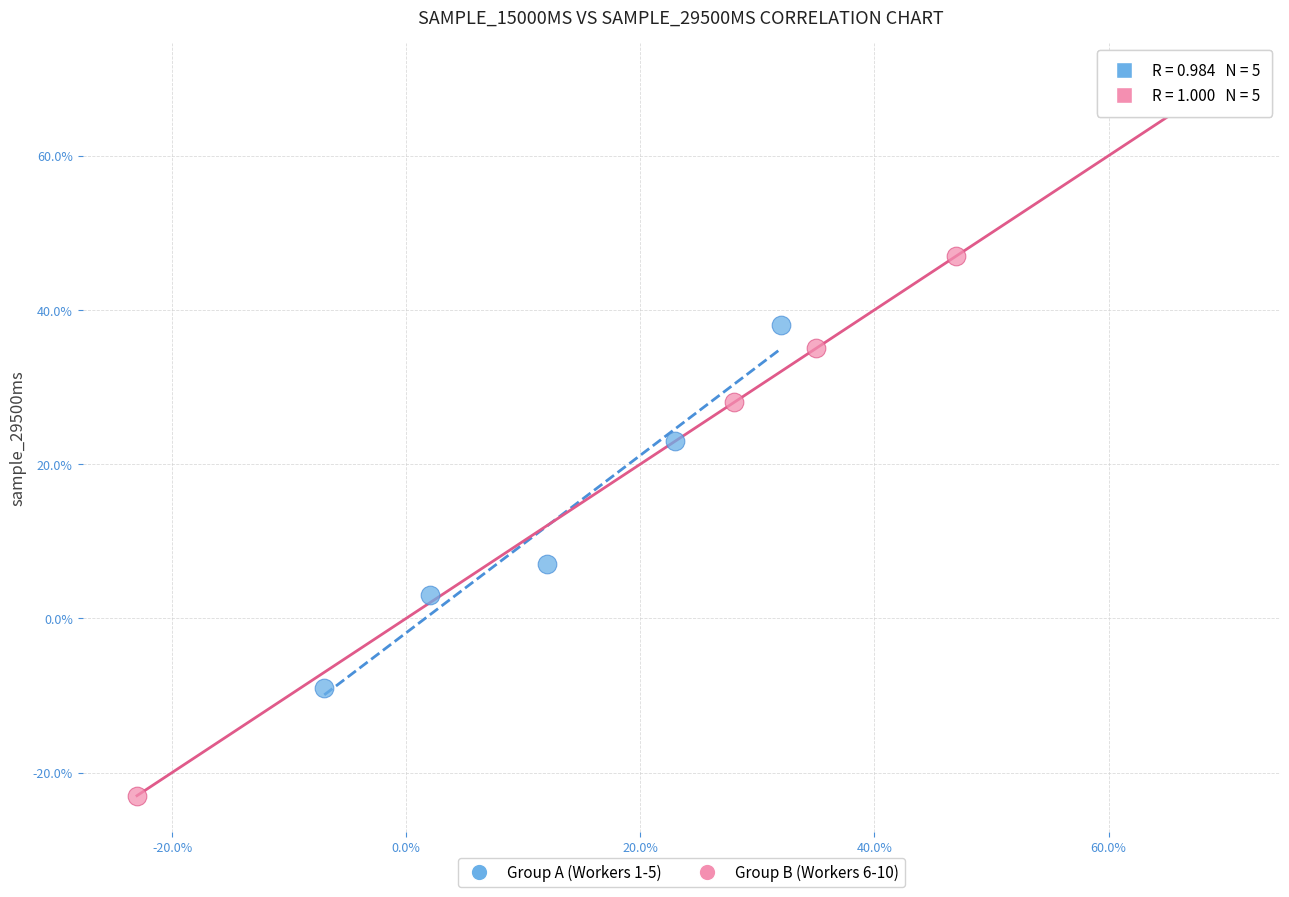

What are all the series names shown in the legend?

Group A (Workers 1-5), Group B (Workers 6-10)